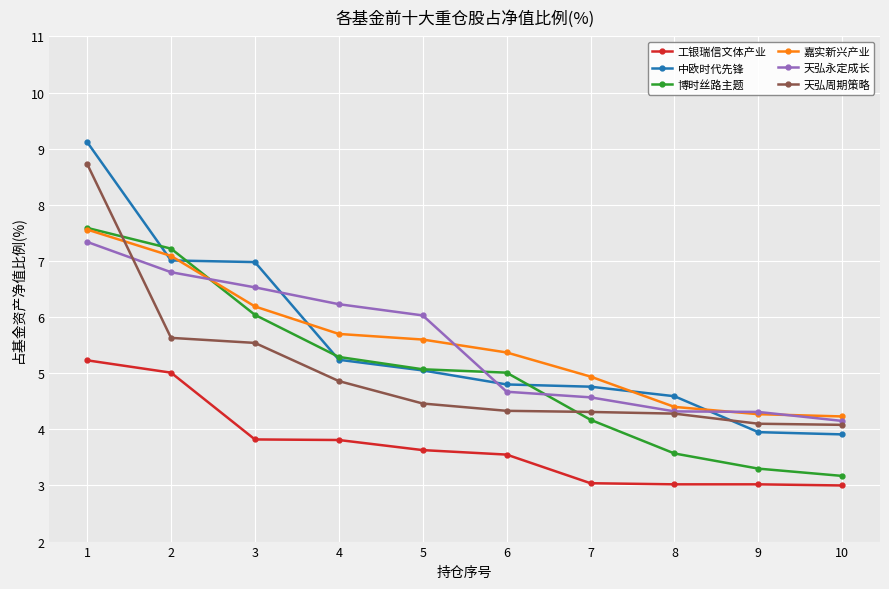

Is the value of 中欧时代先锋 at 10 greater than the value of 天弘永定成长 at 1?

No